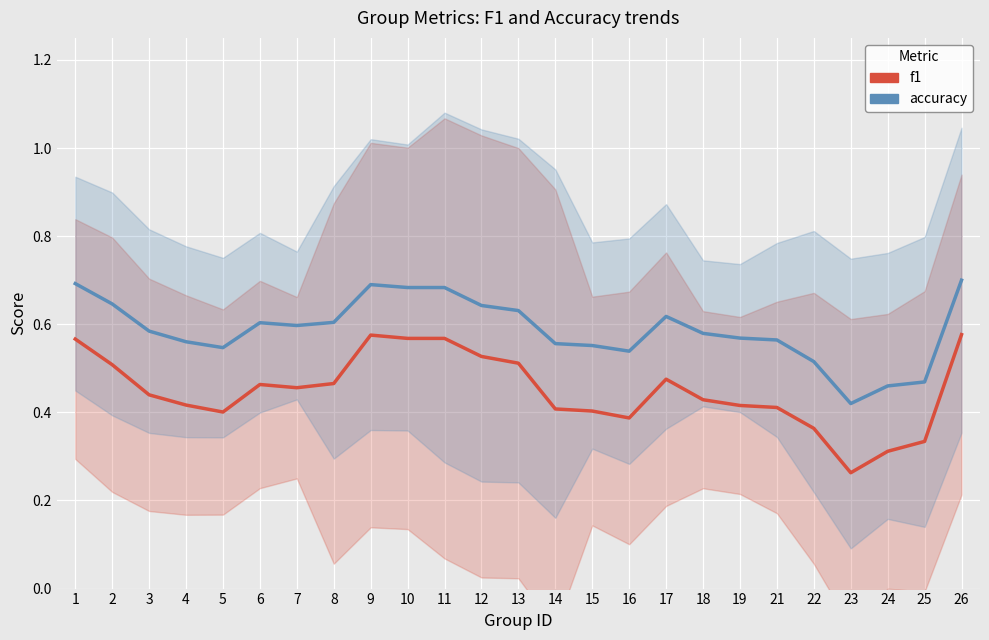

Which label corresponds to the largest value in the chart?

26